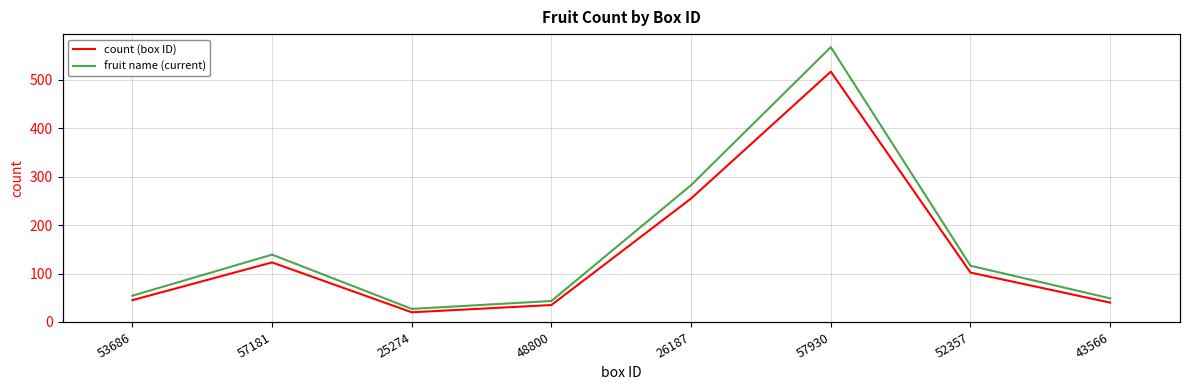

What is the highest value of the count series?

517